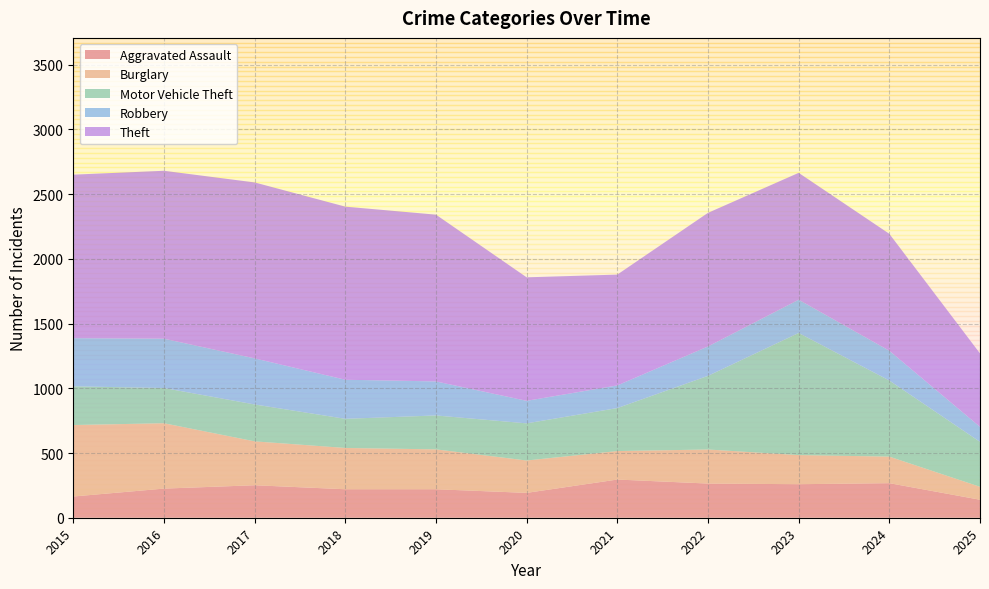

Reading left to right, transcribe all the data shown in this chart.

Aggravated Assault: 164	225	251	220	220	192	295	264	259	267	139
Burglary: 552	505	339	319	308	250	220	263	225	205	100
Motor Vehicle Theft: 299	272	285	225	262	287	332	569	943	588	347
Robbery: 372	381	356	302	263	174	175	227	257	230	116
Theft: 1263	1297	1359	1337	1288	954	856	1032	980	903	567